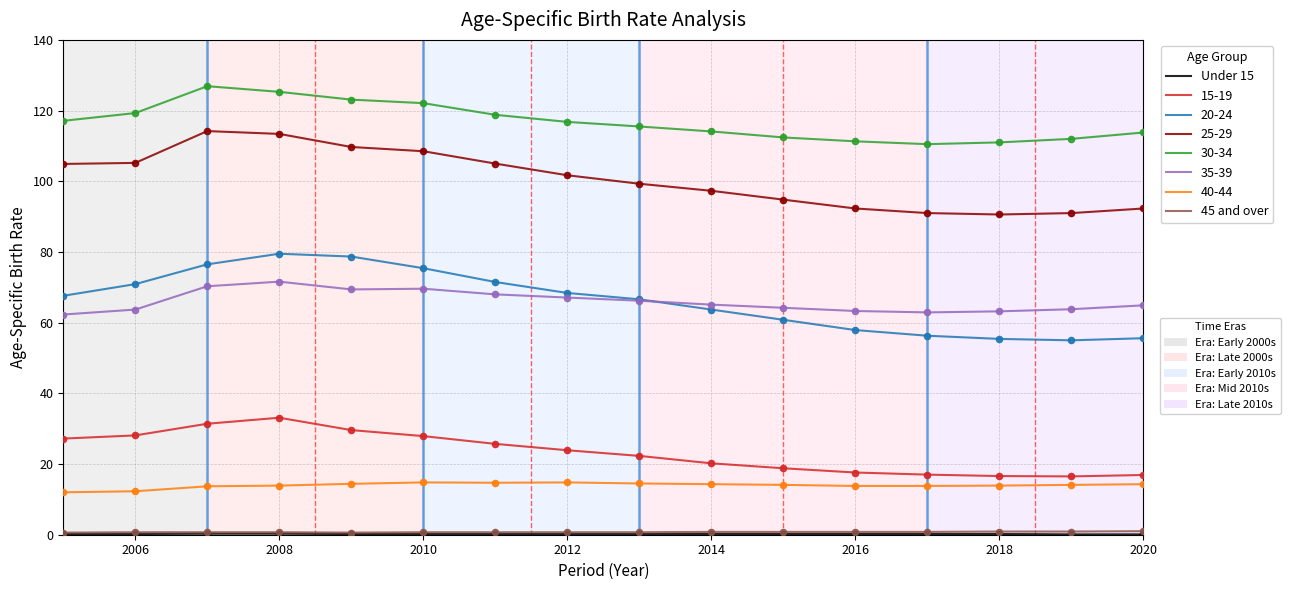

What is the maximum value shown in the chart?

126.9